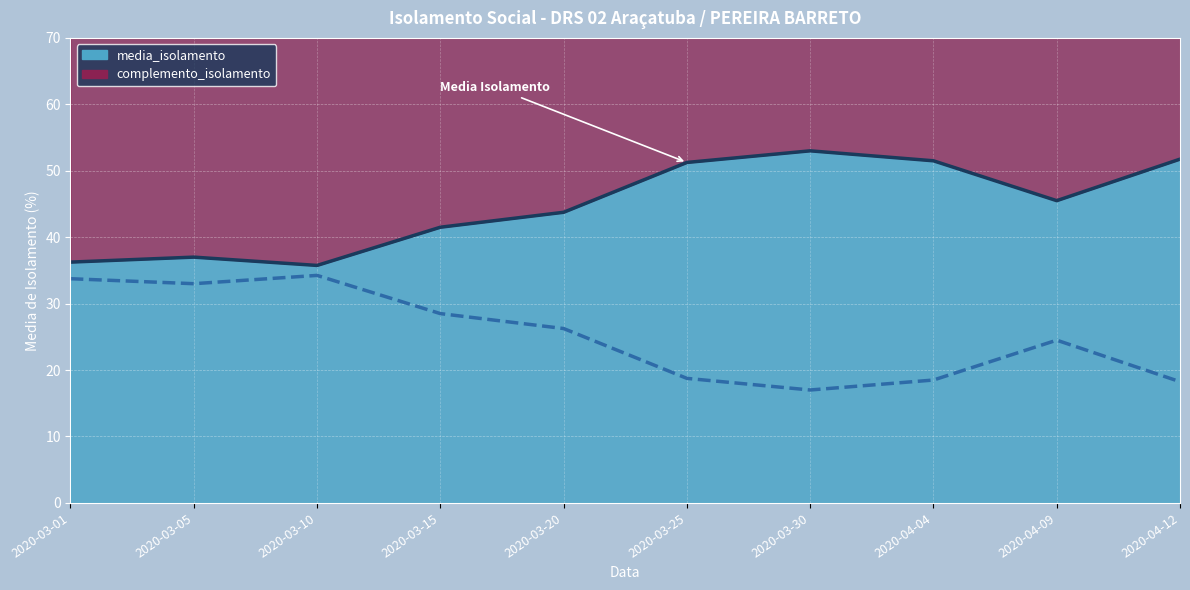

Where is the data nearest to the value 44?

2020-03-20